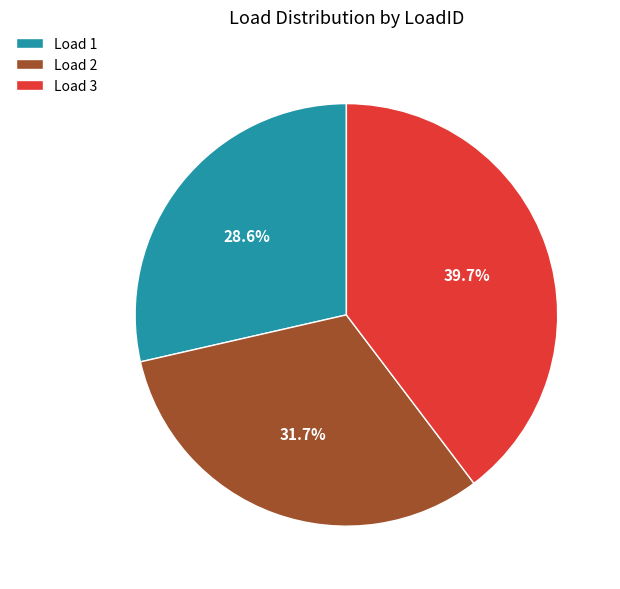

To the nearest percent, what is the average slice percentage?

33%